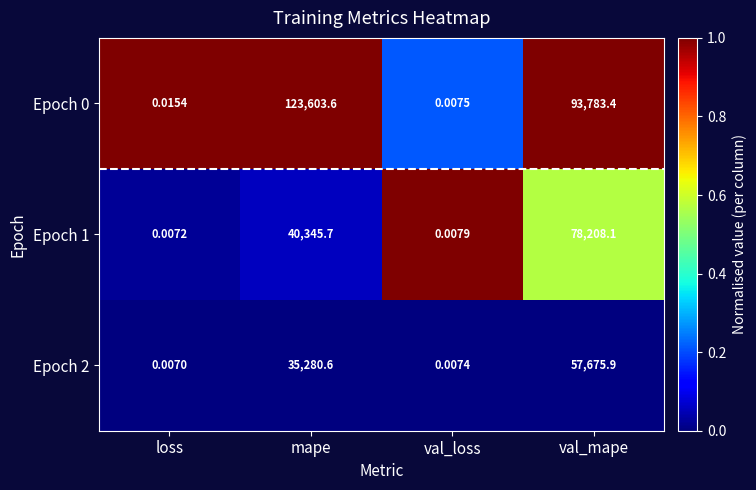

How many categories are shown in the chart?

4